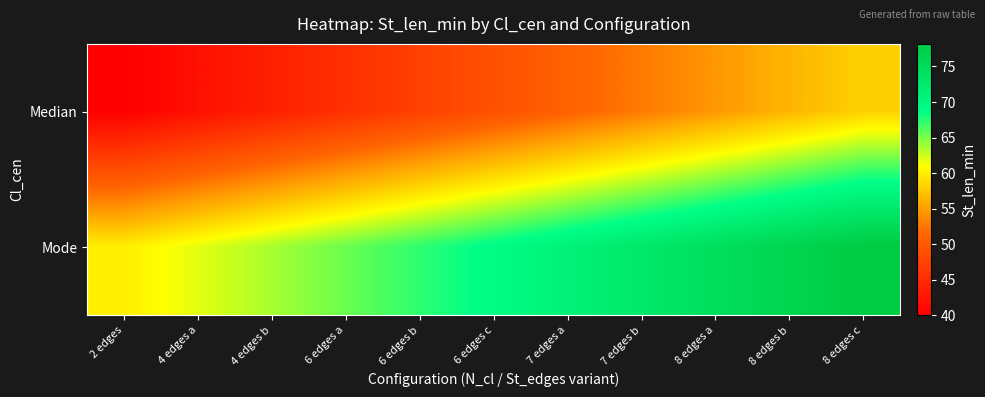

What is the spread (max minus min) of values at 6 edges a?

20.0